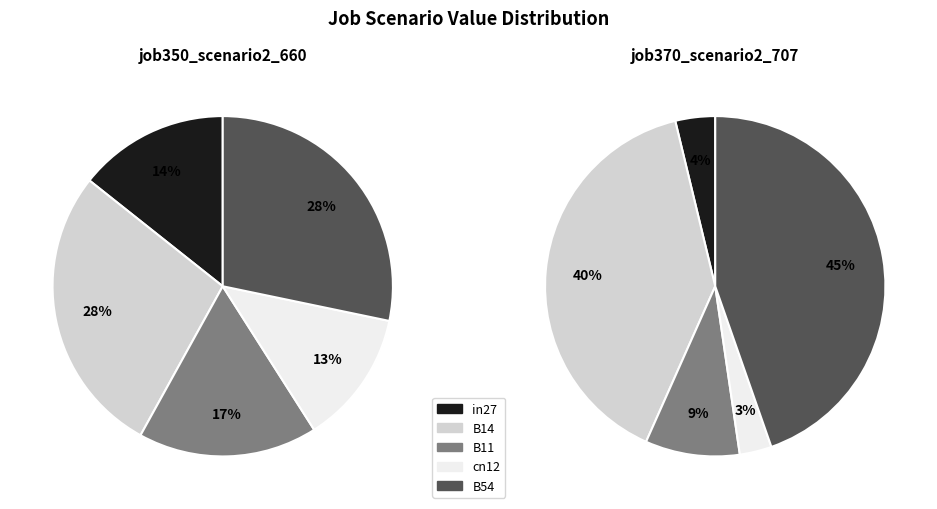

Is there any slice that represents more than half of the pie?

No